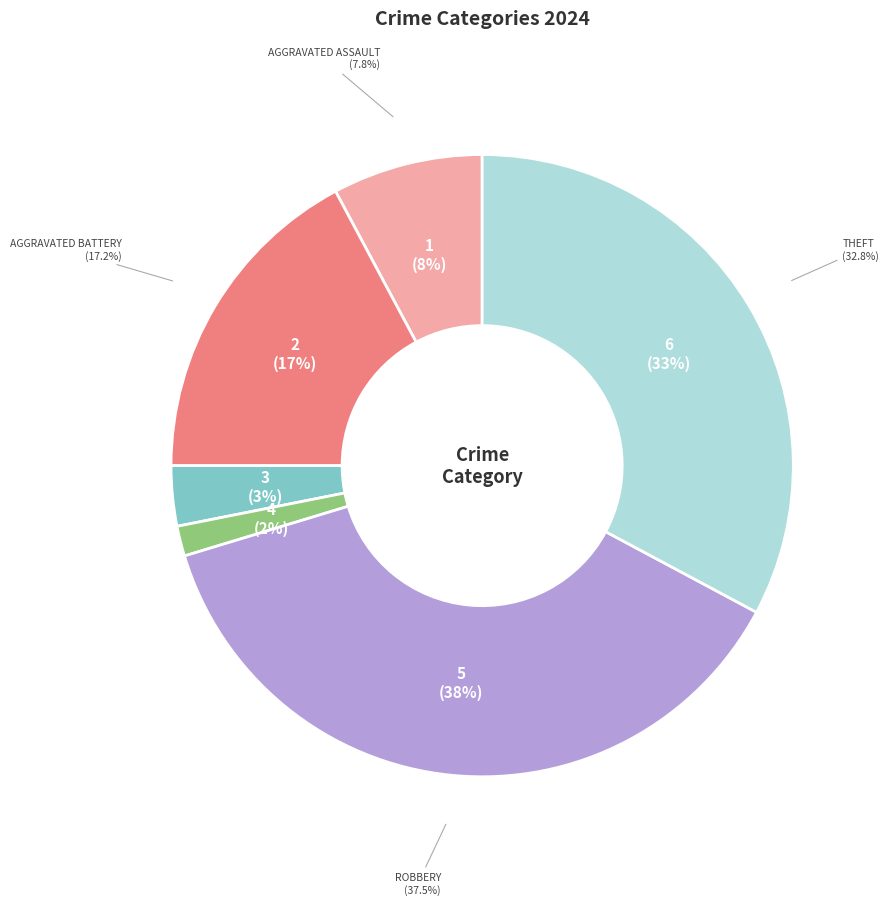

To the nearest percent, what portion does Criminal Sexual Assault represent?

3%